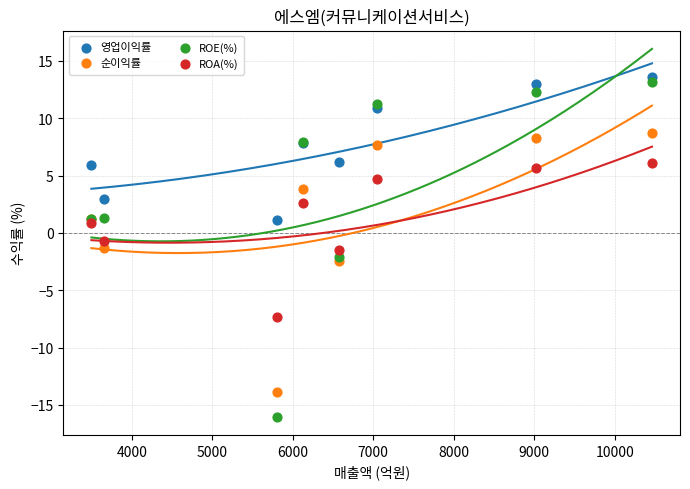

What is the X range (max minus min) for the scatter plot?

6962.0